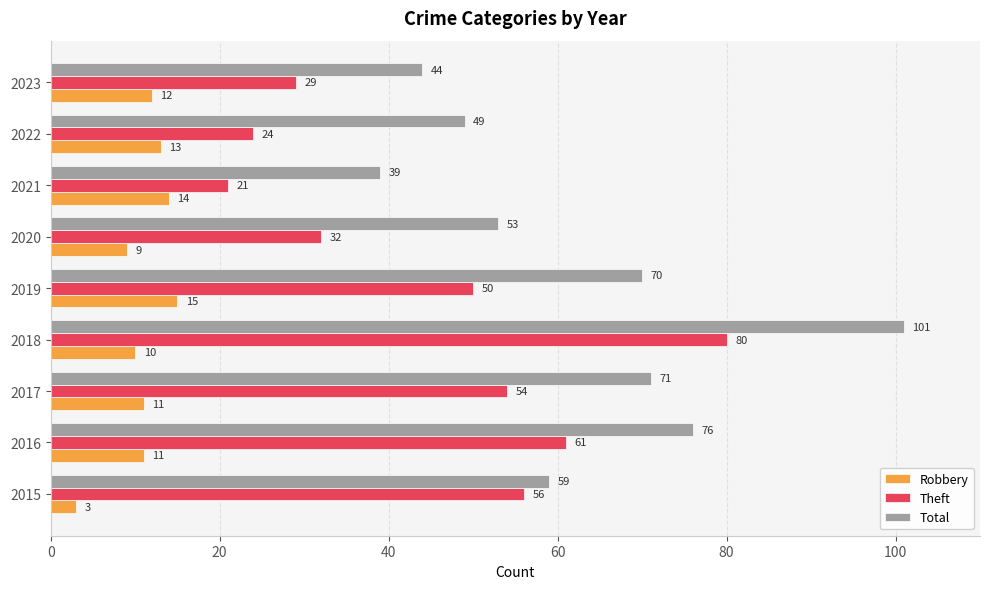

What is the average value of the Total series?

62